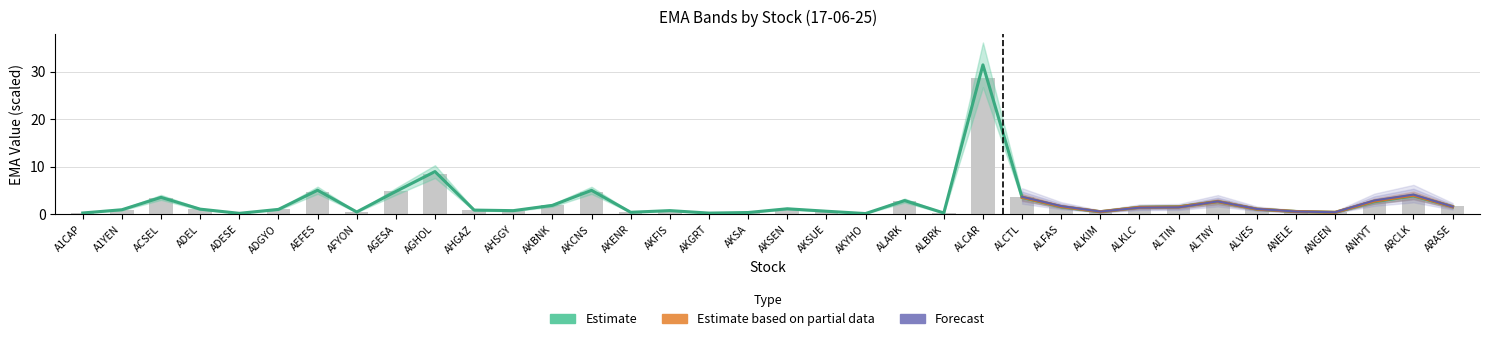

Count the number of categories in the chart.

36